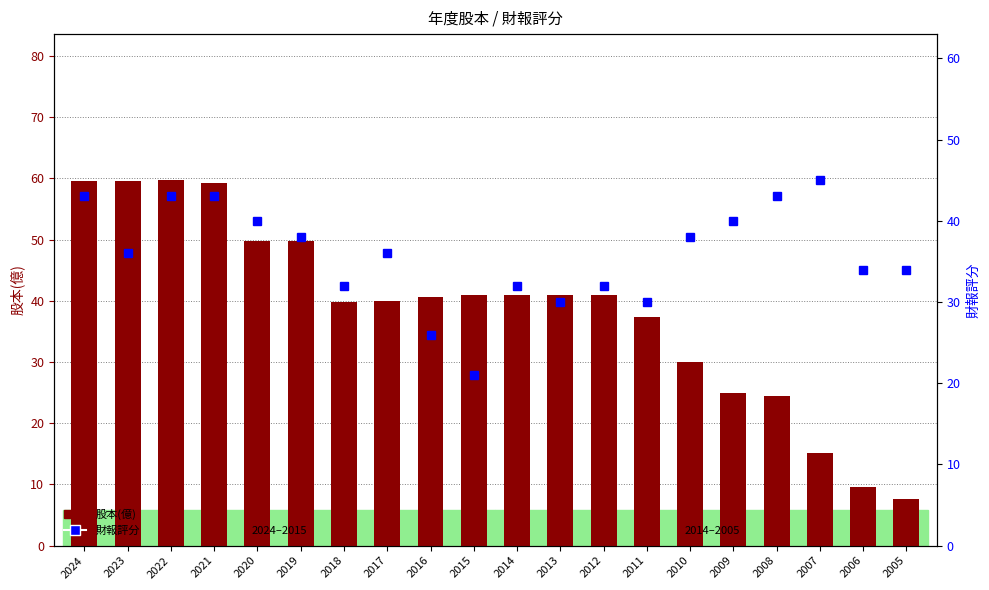

Does the chart contain any negative values?

No